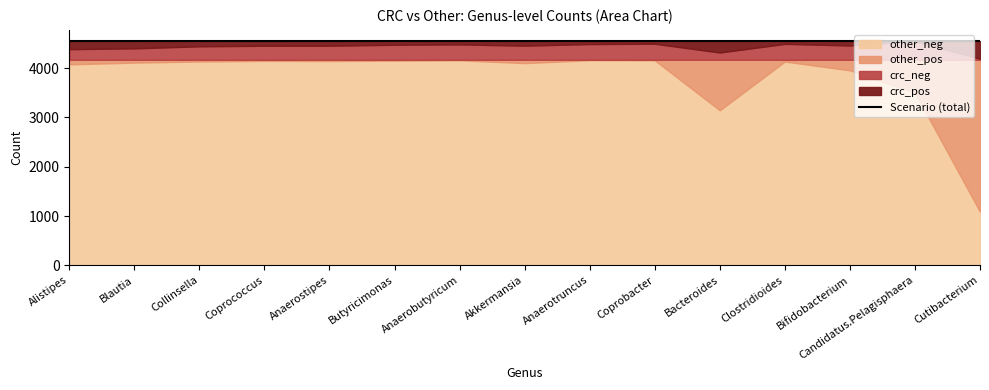

What is the label of the 10th point from the left?

Coprobacter